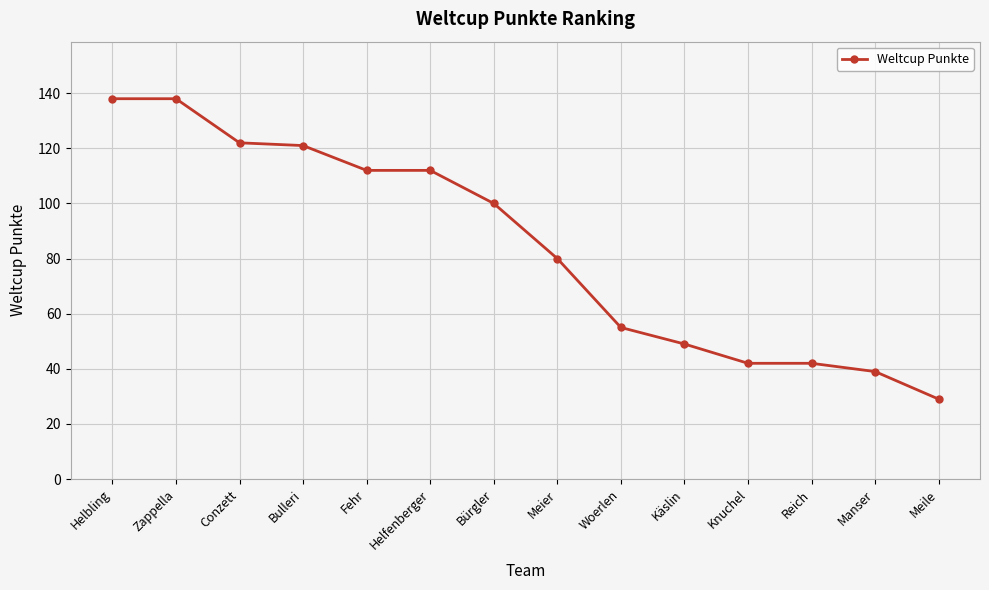

Is this an area chart (filled region under the line)?

No